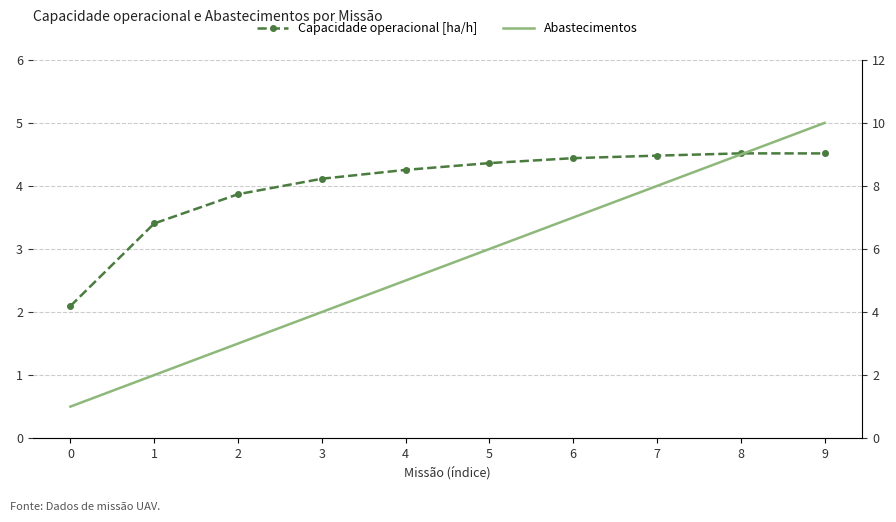

Which series ends up on top after the final intersection of Capacidade operacional [ha/h] and Abastecimentos?

Abastecimentos